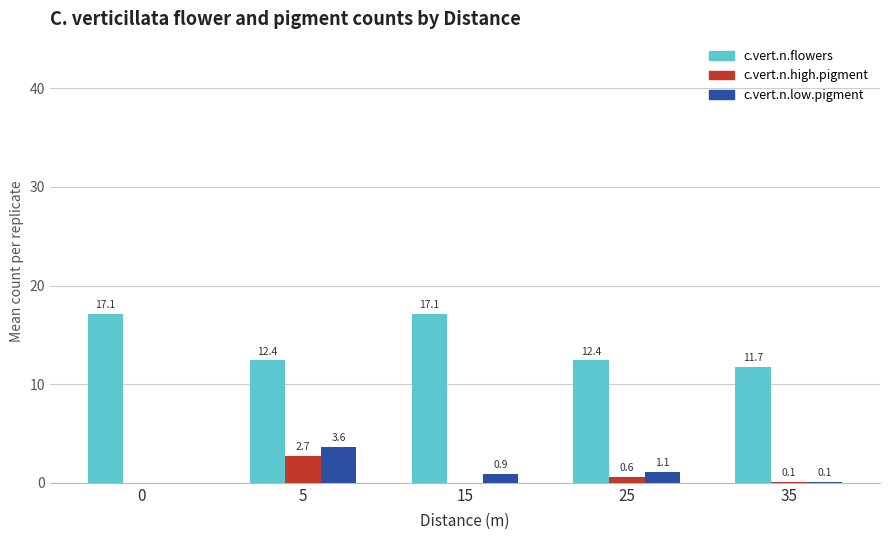

The value of c.vert.n.flowers at 5 is 22.0. True or false?

False